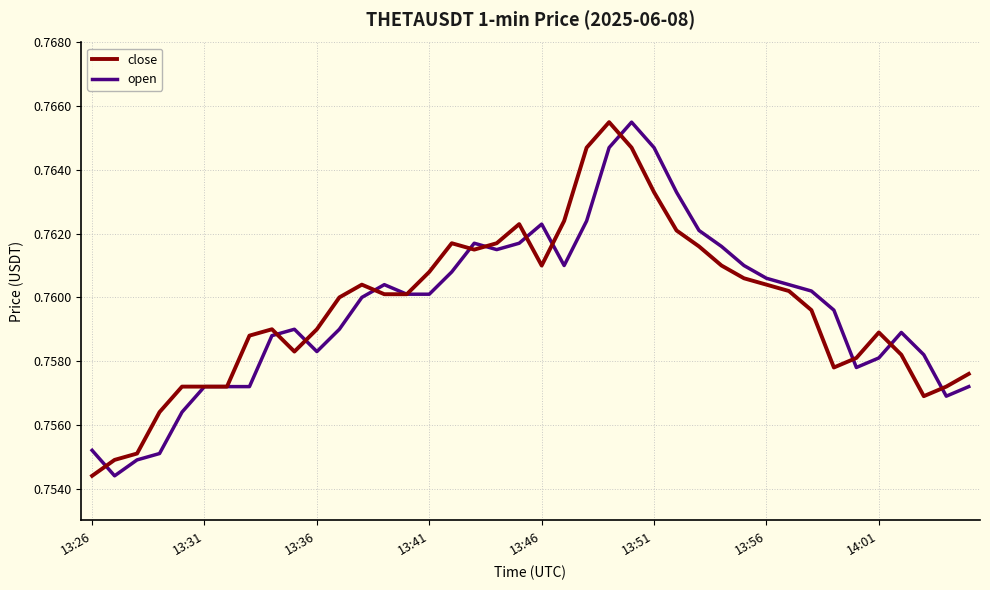

Which series ends up on top after the final intersection of open and close?

close